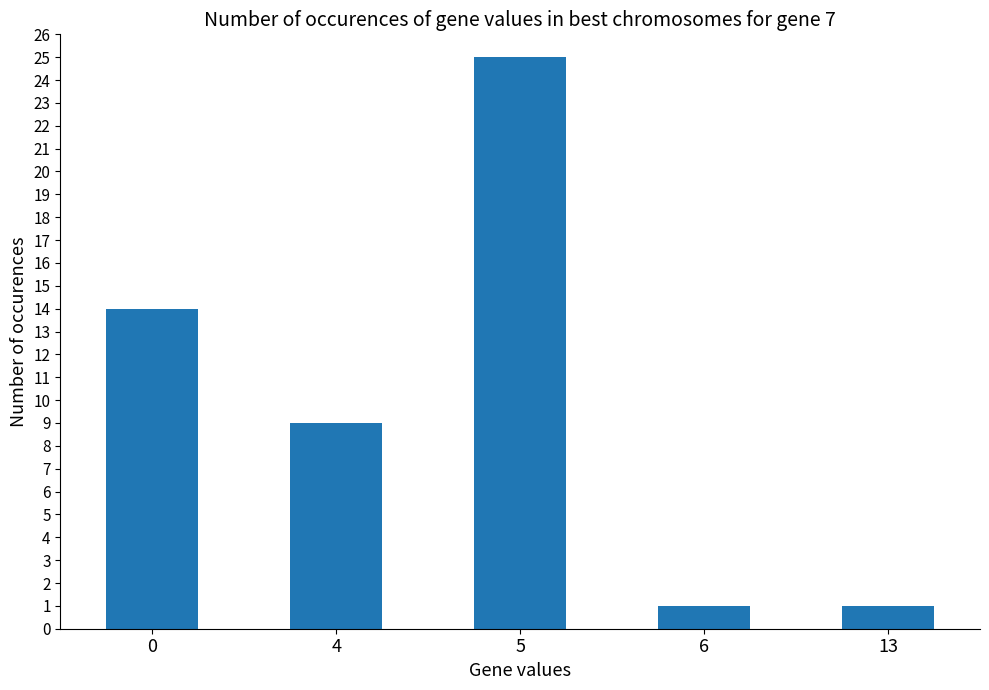

What is the greatest value displayed?

25